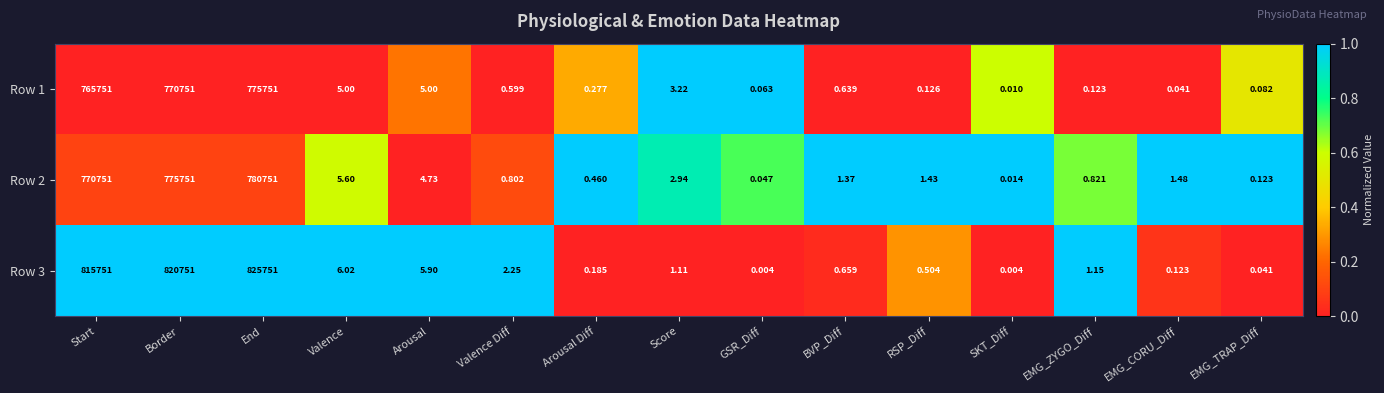

List the labels in order of Row 2 value, smallest first.

SKT_Diff, GSR_Diff, EMG_TRAP_Diff, Arousal Diff, Valence Diff, EMG_ZYGO_Diff, BVP_Diff, RSP_Diff, EMG_CORU_Diff, Score, Arousal, Valence, Start, Border, End